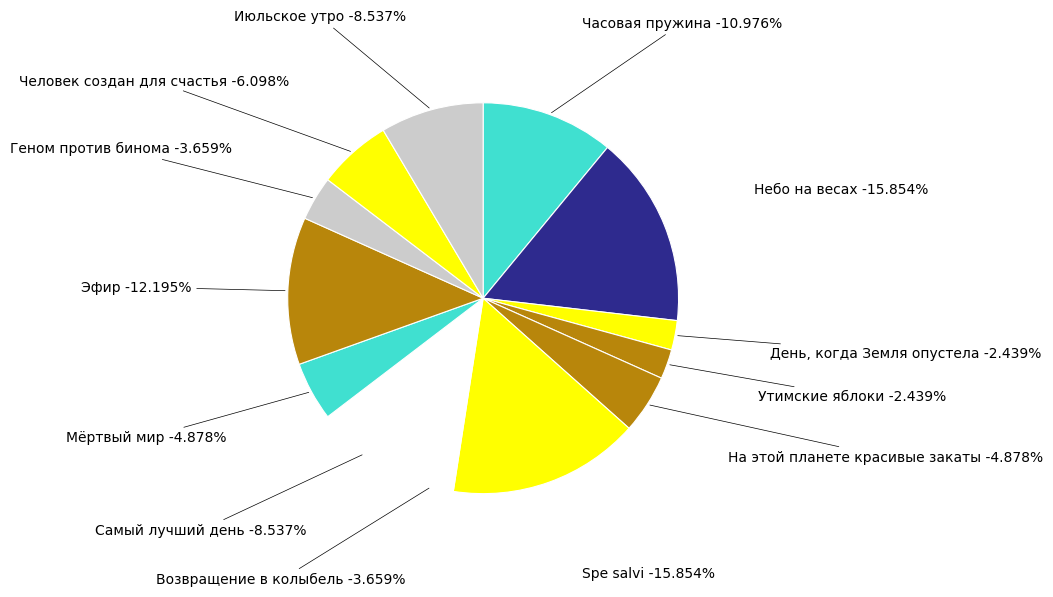

To the nearest percent, what is the difference between the largest and smallest slice percentages?

13%